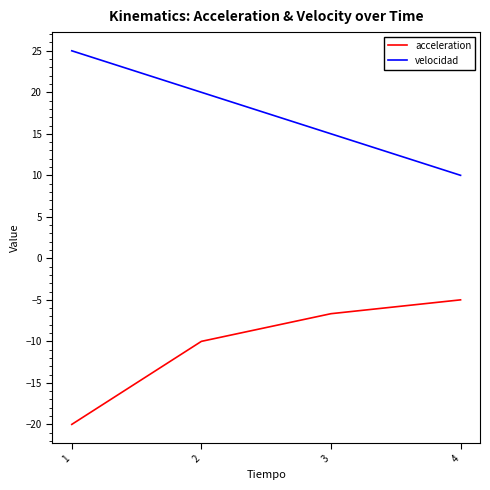

Reading right to left, list all the values displayed in this chart.

acceleration: 4=-5.0	3=-6.7	2=-10.0	1=-20.0
velocidad: 4=10.0	3=15.0	2=20.0	1=25.0